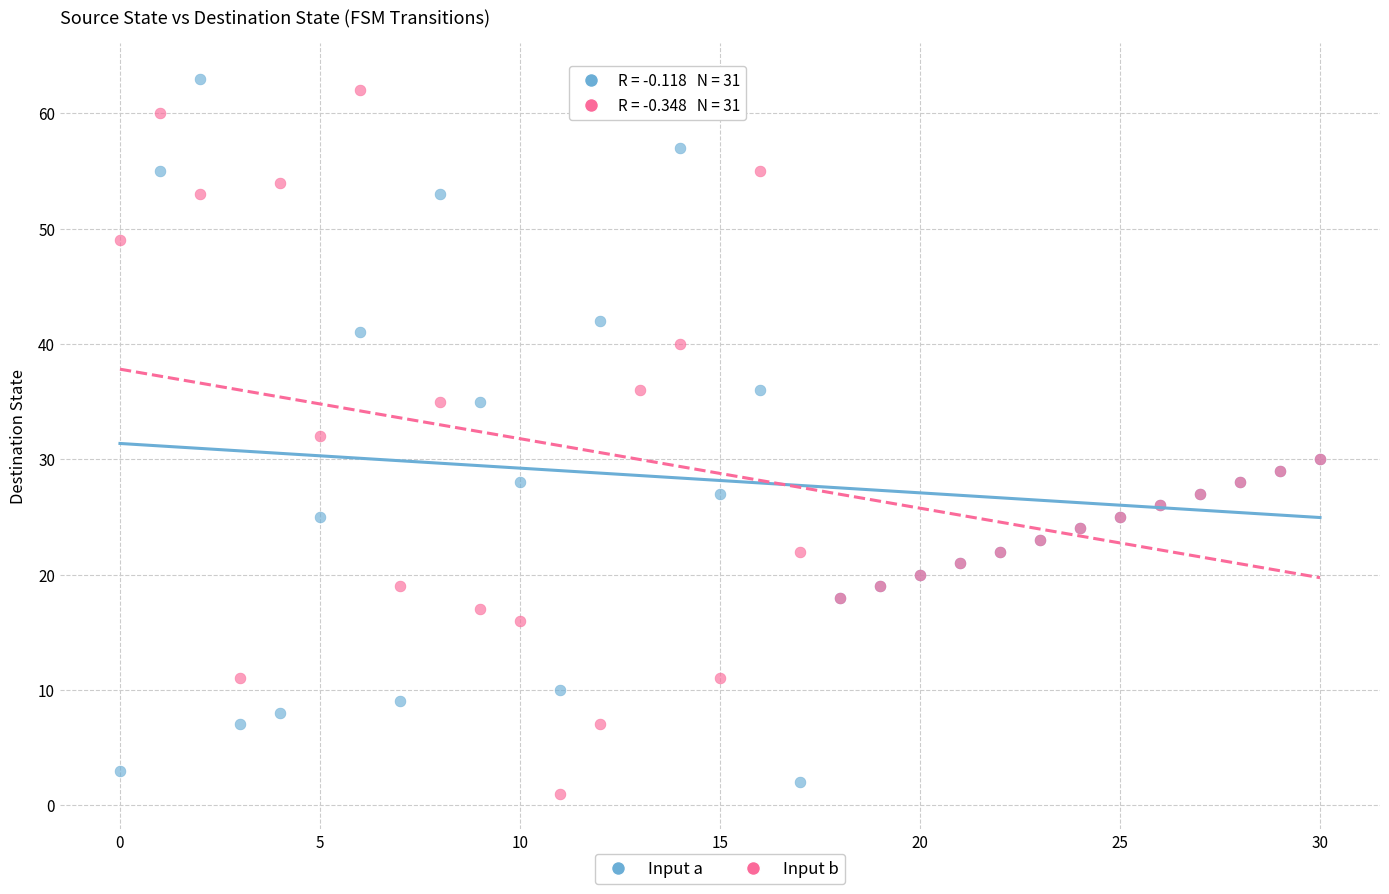

What are all the series names shown in the legend?

Input a, Input b